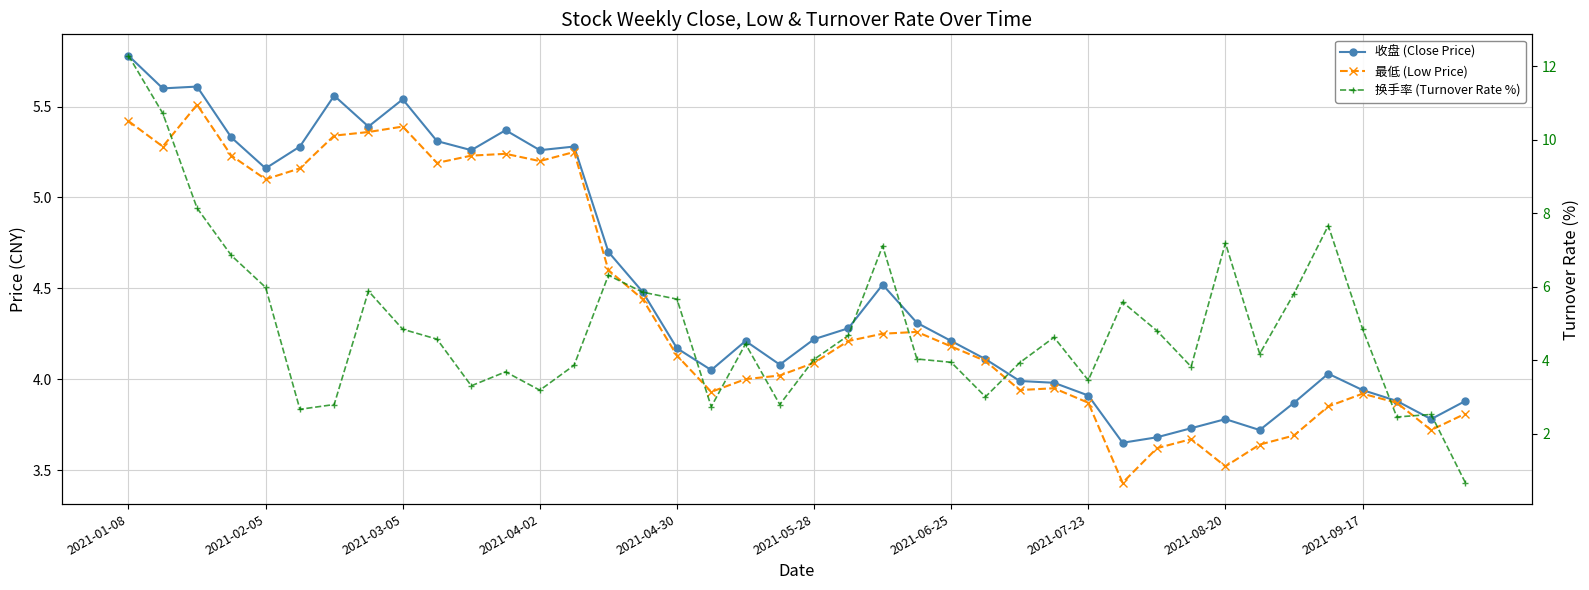

Which series has the largest total across all categories?

换手率 (Turnover Rate %)